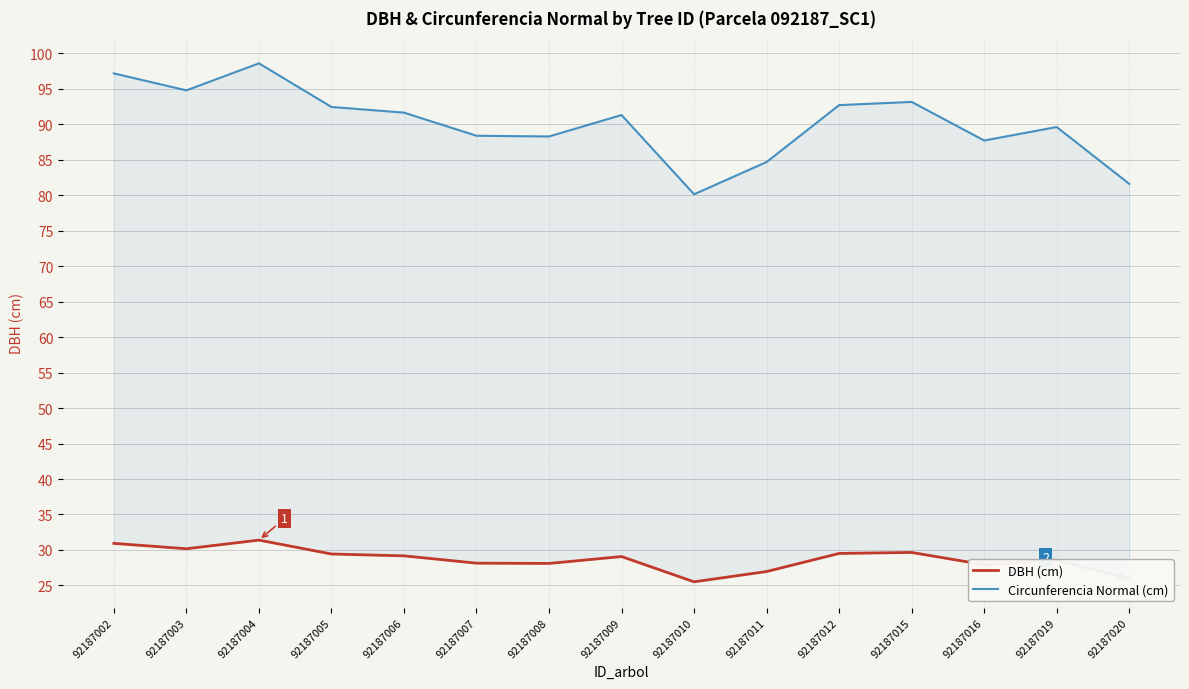

What is the greatest value displayed?

98.6